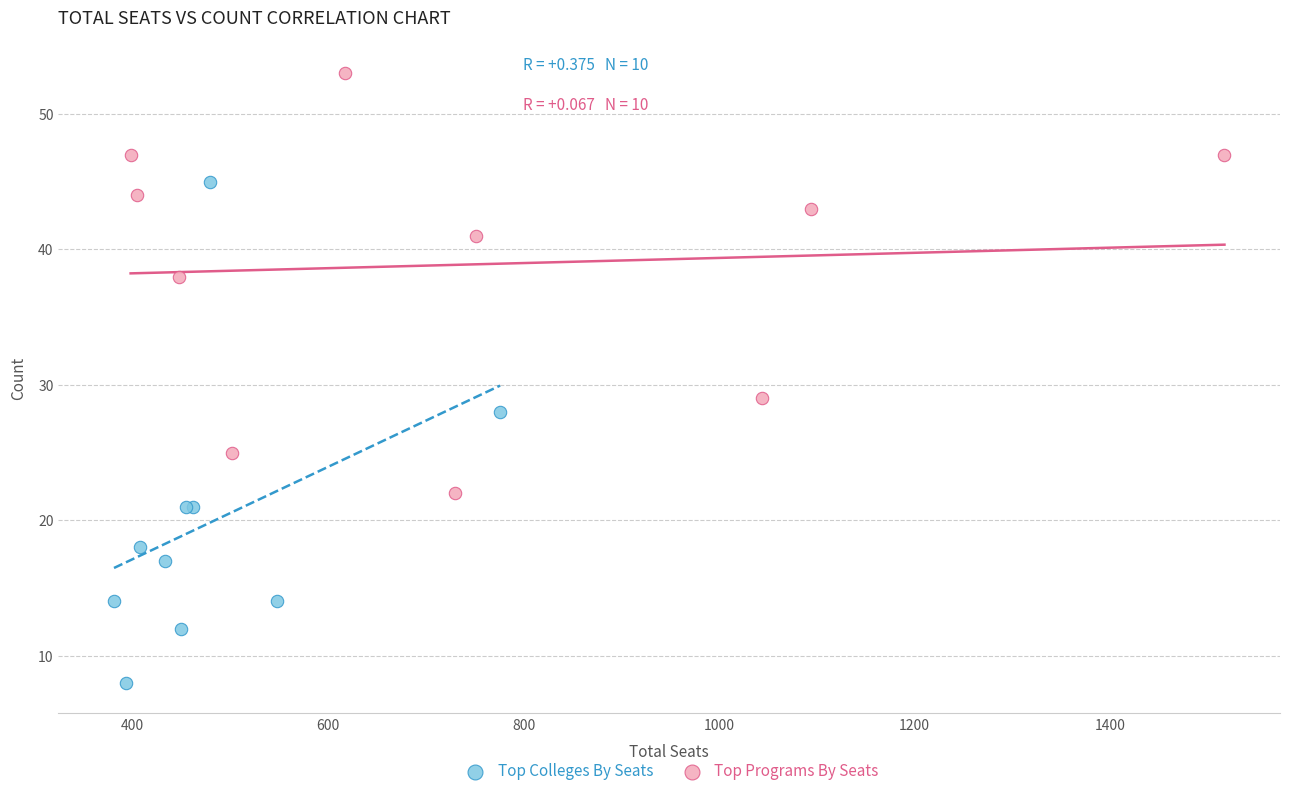

What are all the series names shown in the legend?

Top Colleges By Seats, Top Programs By Seats